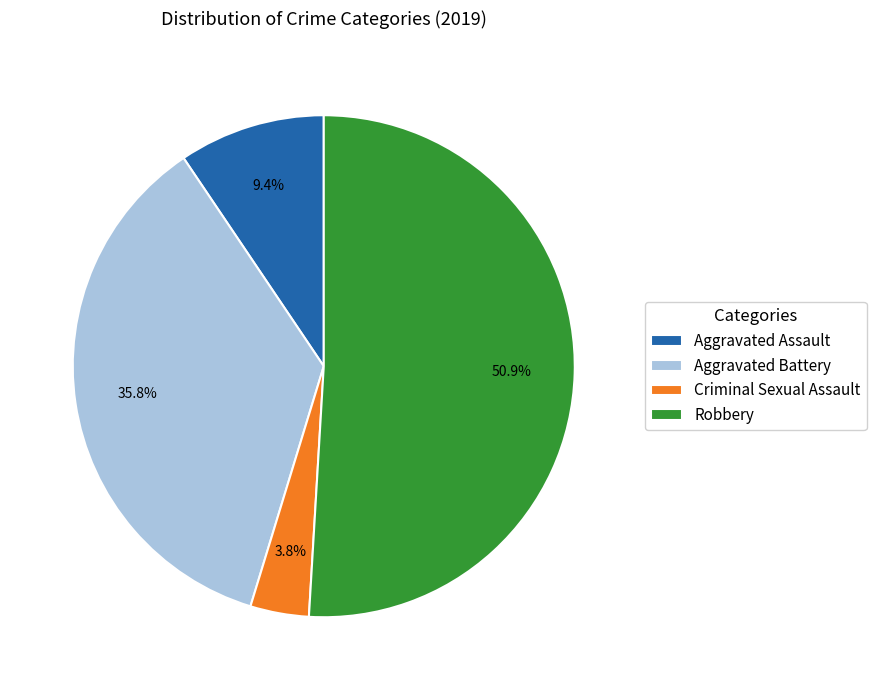

To the nearest percent, what portion does Aggravated Battery represent?

36%